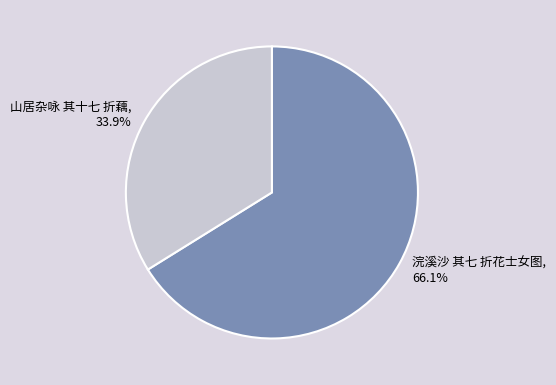

What is the smallest slice in the pie chart?

山居杂咏 其十七 折藕